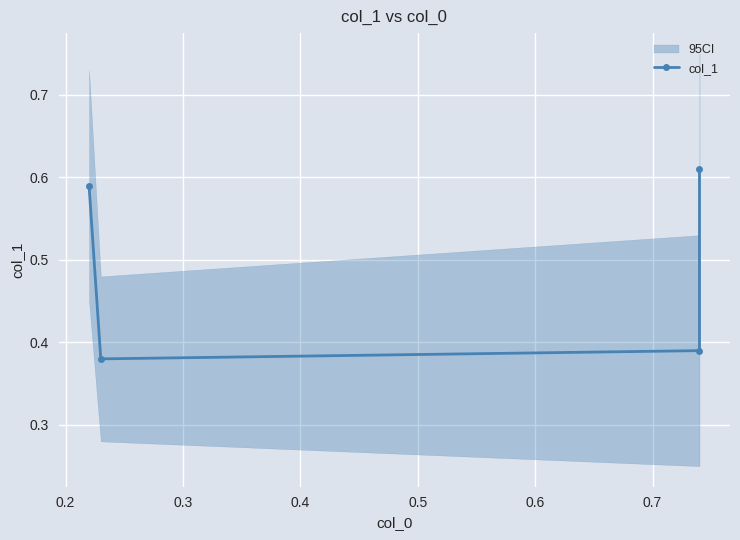

What is the maximum value shown in the chart?

0.6